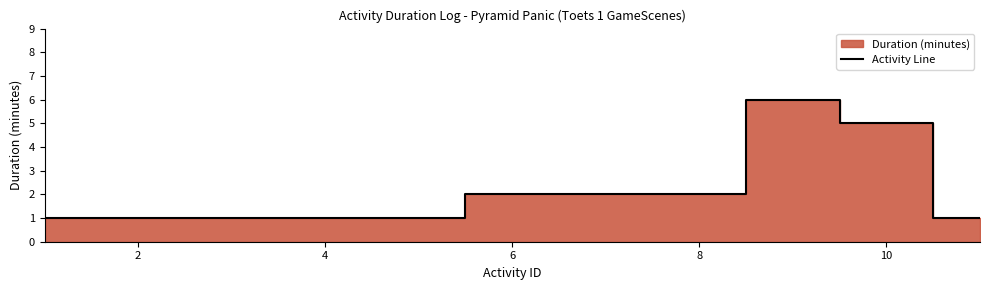

Reading left to right, list all the values displayed in this chart.

1	1	1	1	1	2	2	2	6	5	1